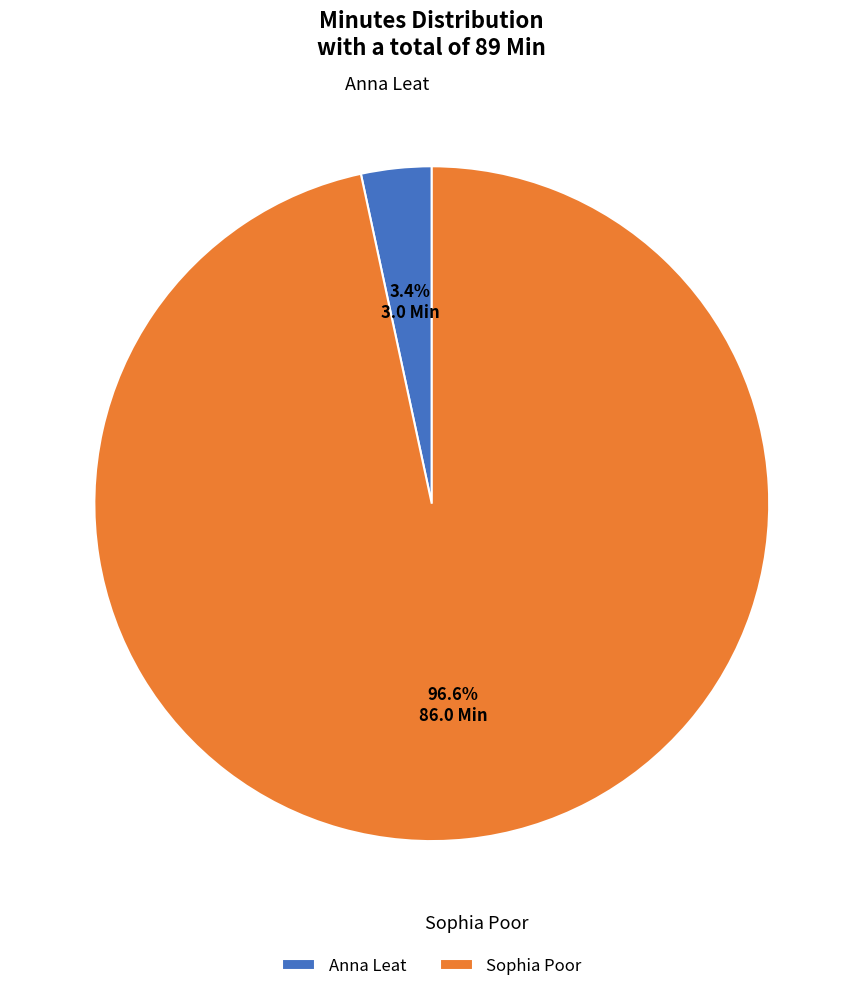

Rank the categories by value from lowest to highest.

Anna Leat, Sophia Poor